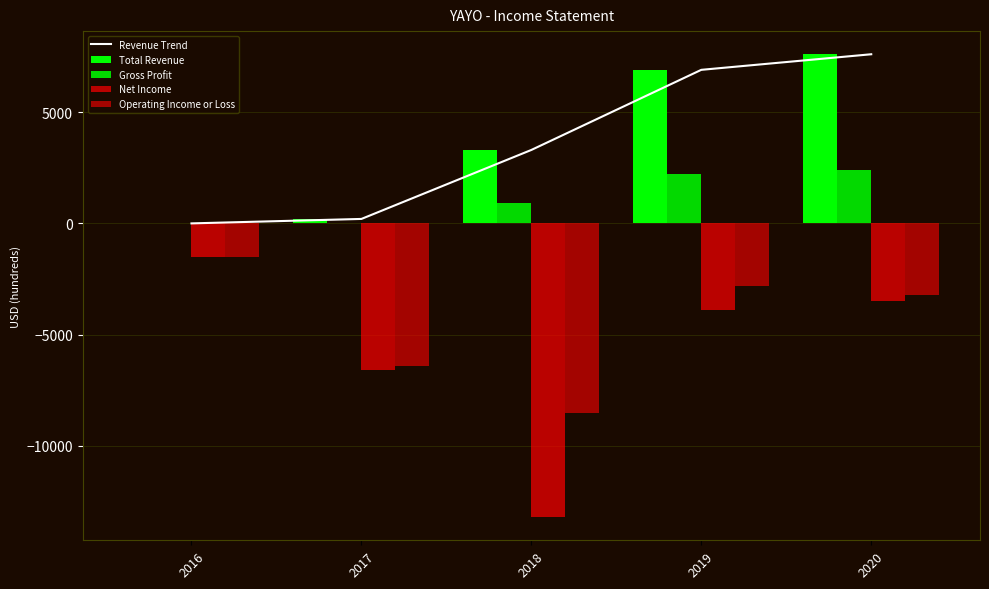

Which category has the lowest value across all series?

2016